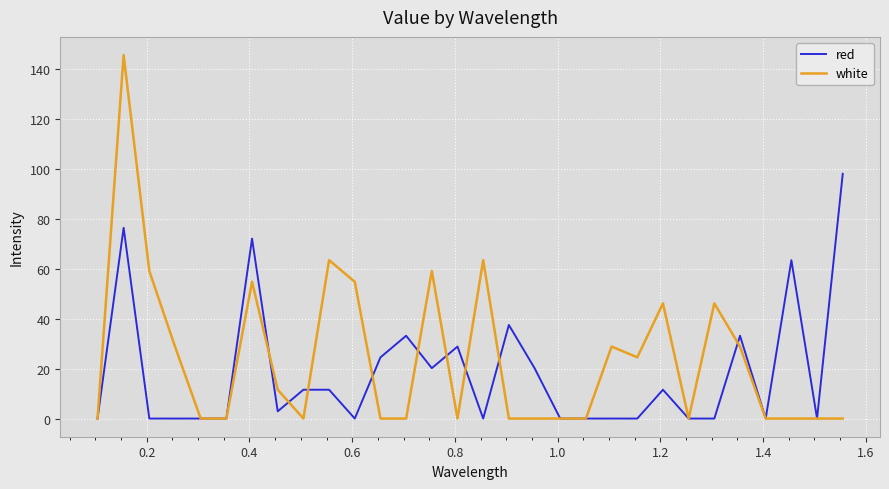

Which series has the largest range (max minus min)?

white